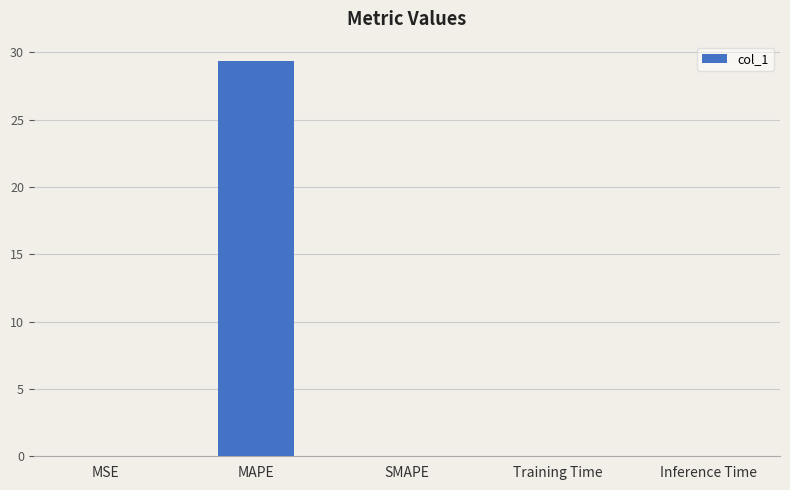

What is the greatest value displayed?

29.3